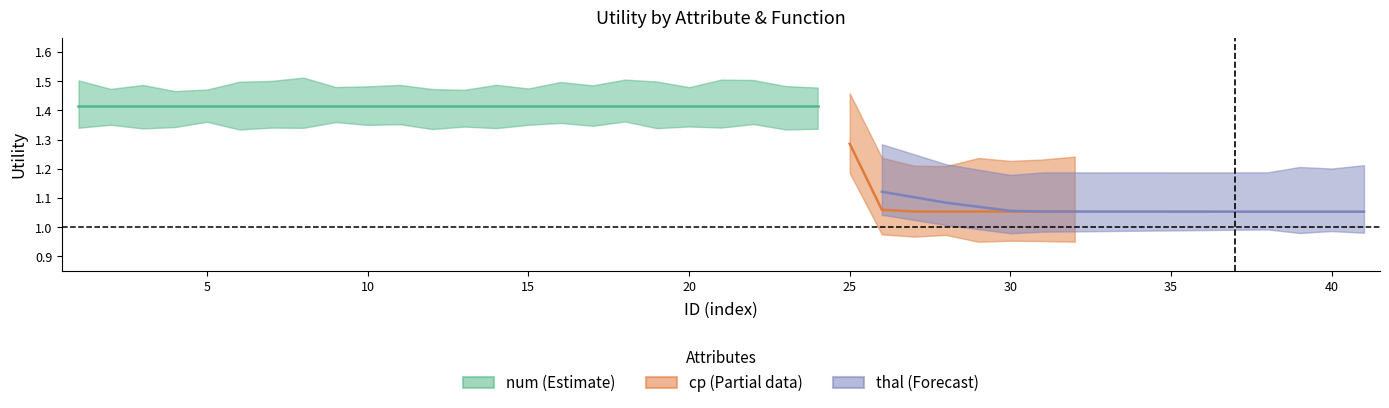

Between 0 and 30, which series saw the biggest shift?

cp